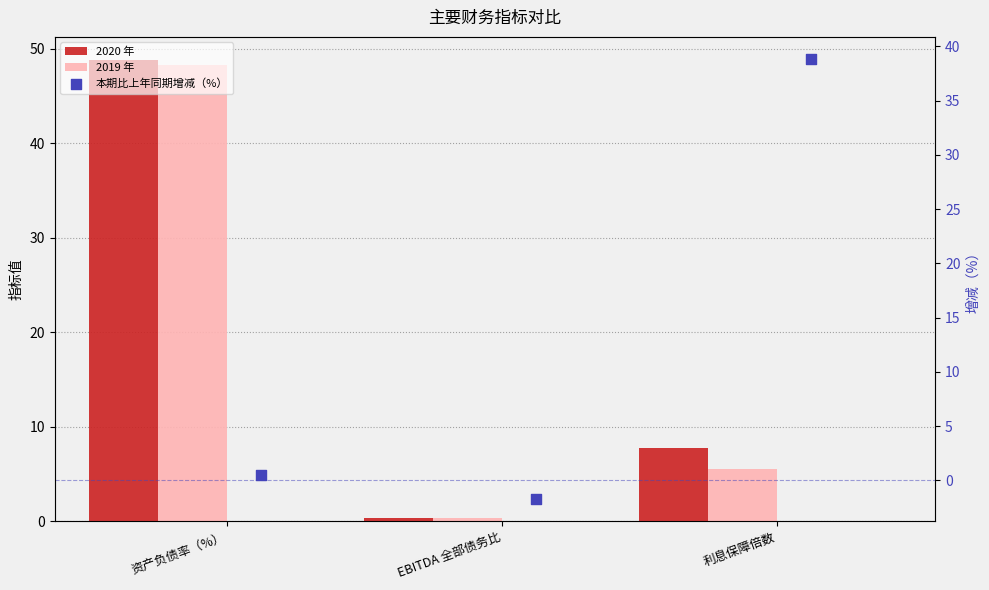

What are all the series names shown in the legend?

2020 年, 2019 年, 本期比上年同期增减（%）